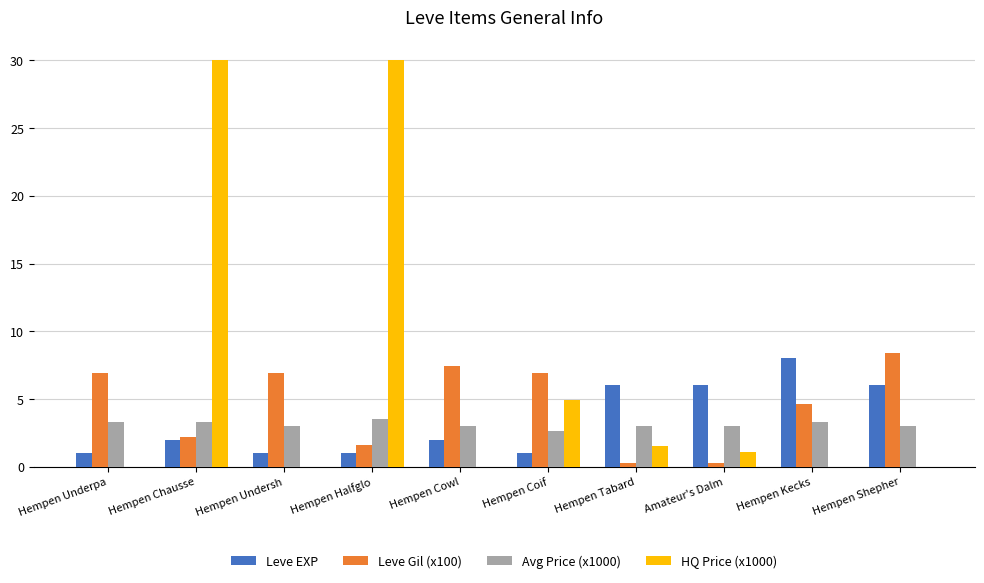

The Leve Gil (x100) series shows 0.3 at Amateur's Dalm. True or false?

True